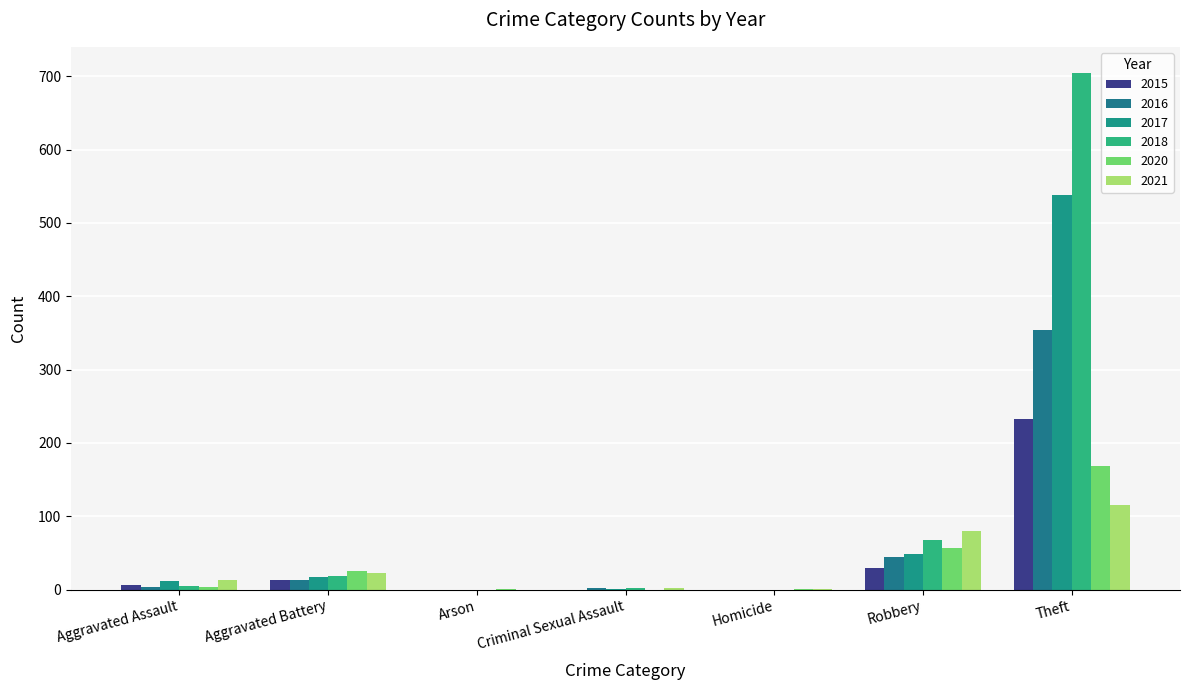

Are the bars grouped side by side (vs. stacked)?

Yes